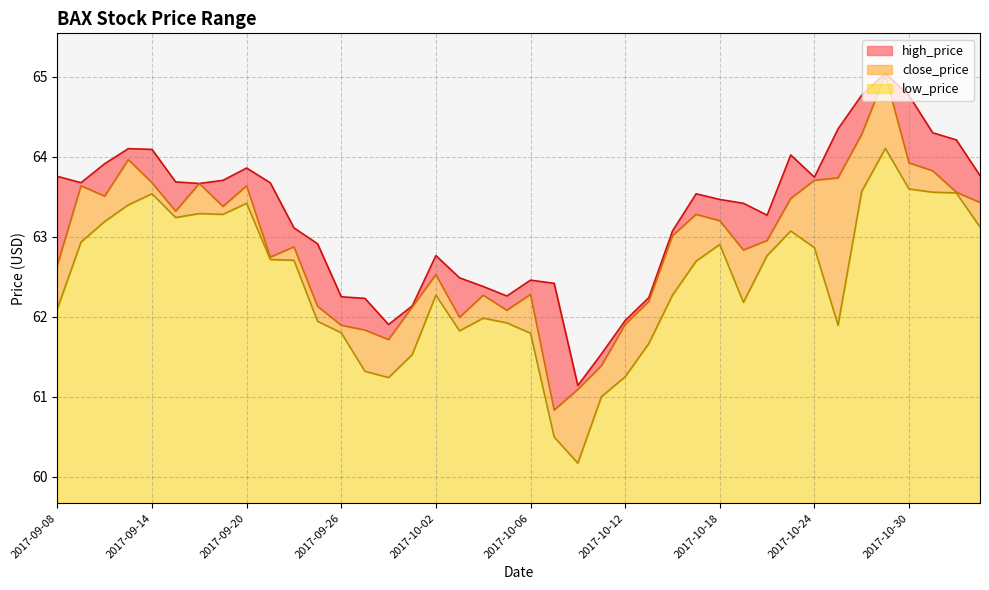

True or false: close_price has a value of 29.1 at 2017-10-06.

False